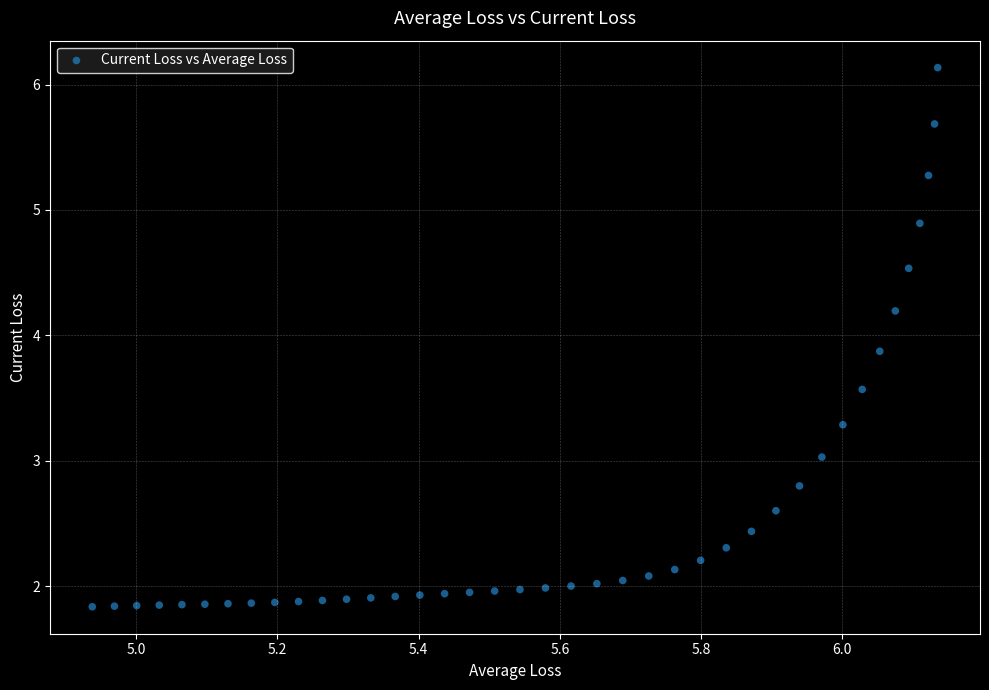

What is the range of X values (max minus min)?

1.2